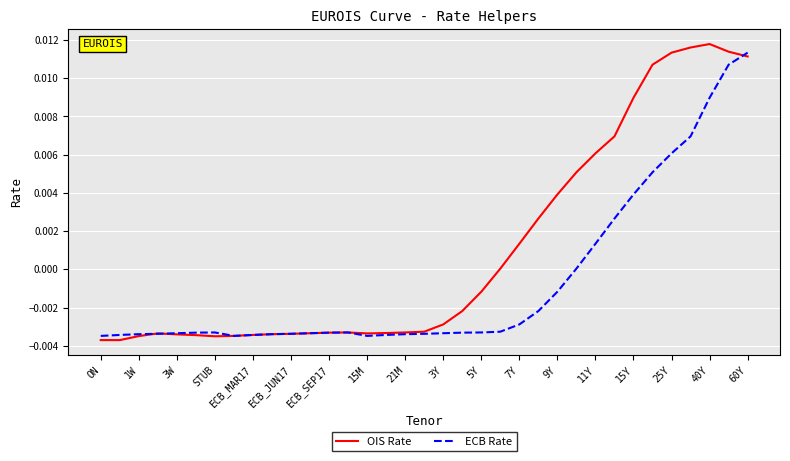

List the series in order of their overall mean, lowest first.

ECB Rate, OIS Rate